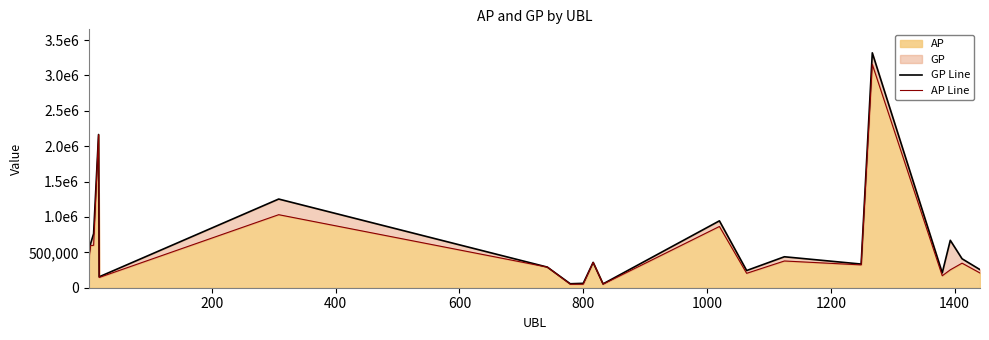

At how many categories does at least one series exceed 93727?

17